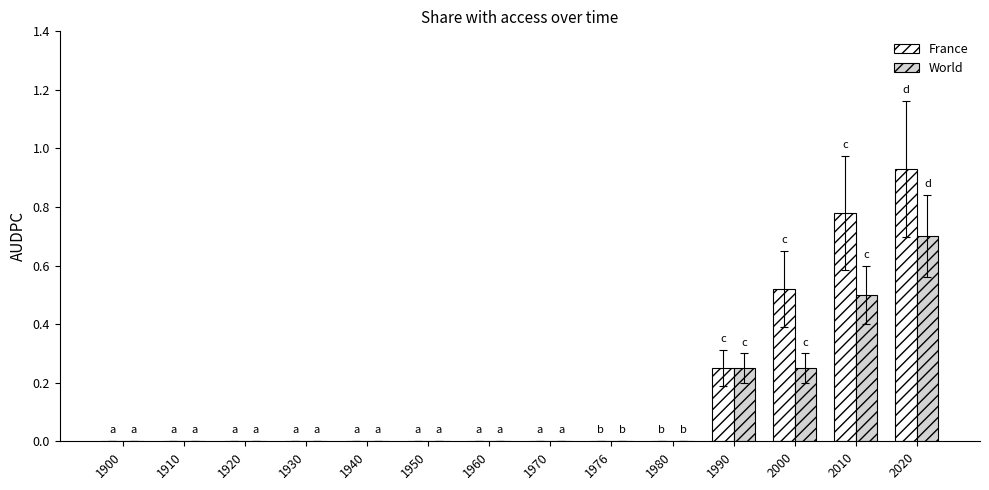

What is the sum of all World values?

1.7